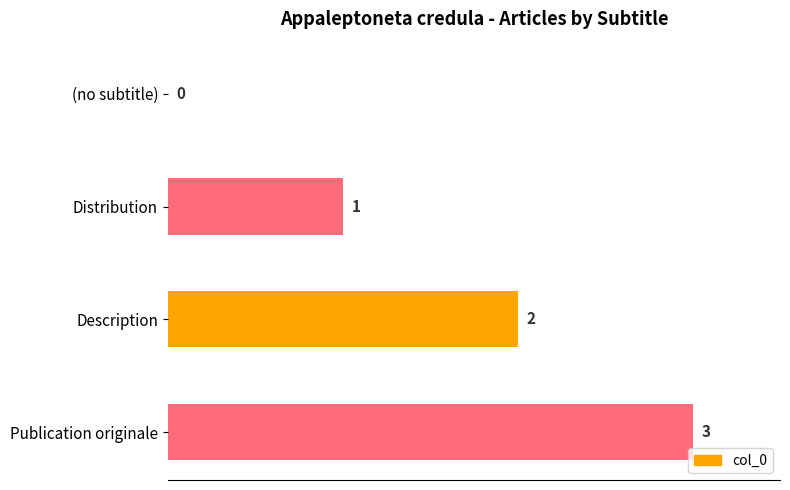

The chart shows a value of 0 at (no subtitle). True or false?

True